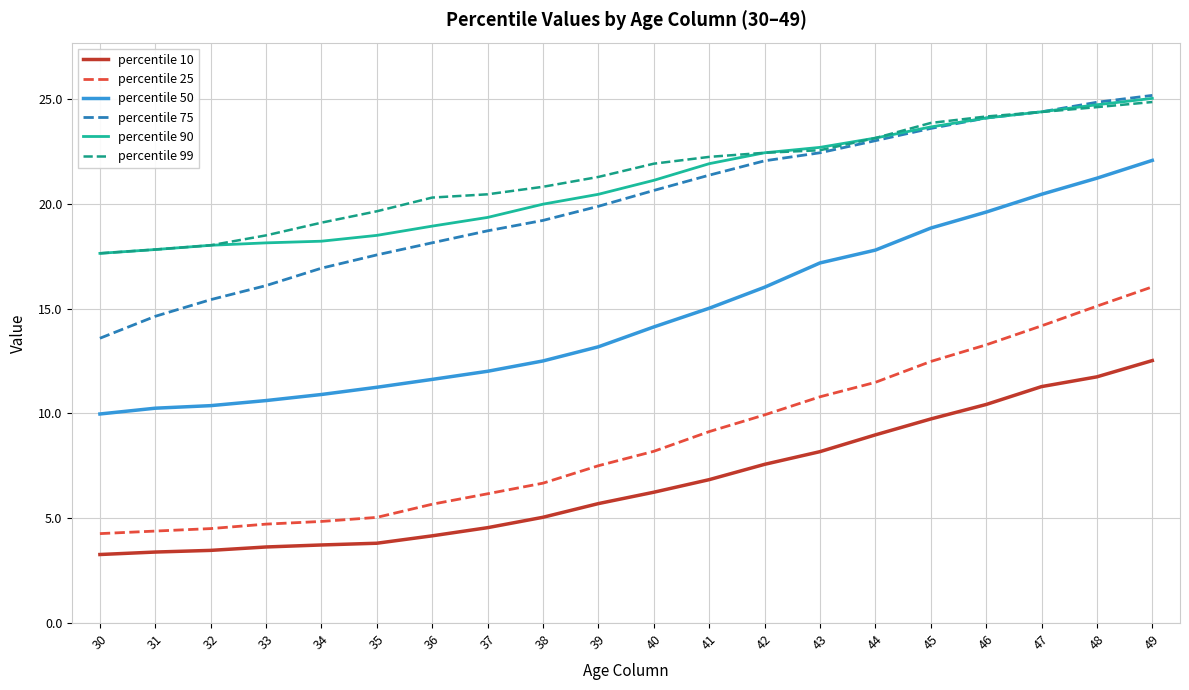

What is the total value across all series at 49?

125.6